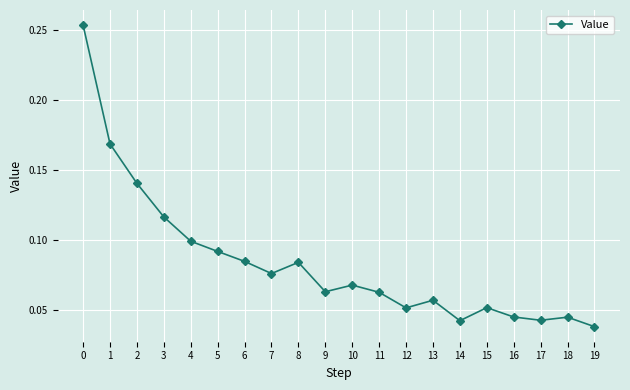

The value at 3 is 0.1. True or false?

True